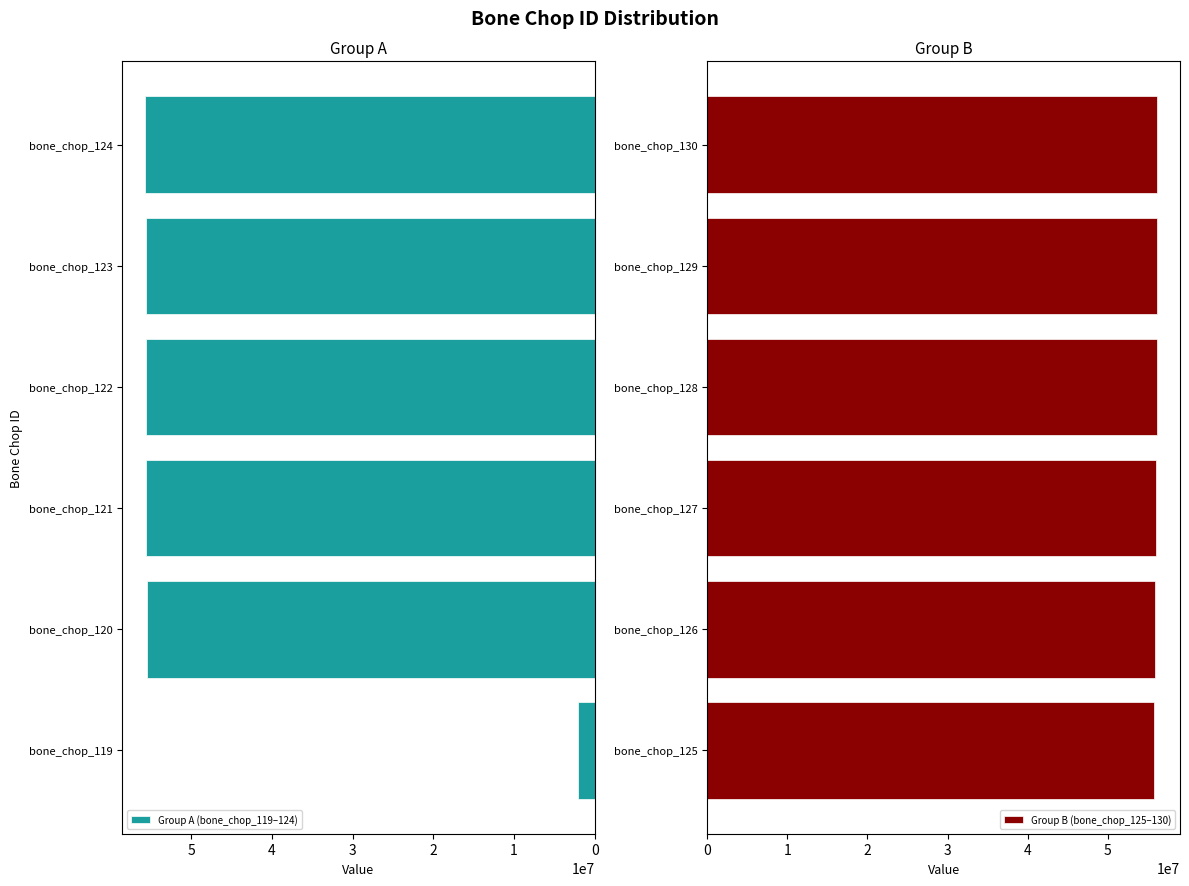

What is the maximum value for Group A (bone_chop_119–124)?

55770085